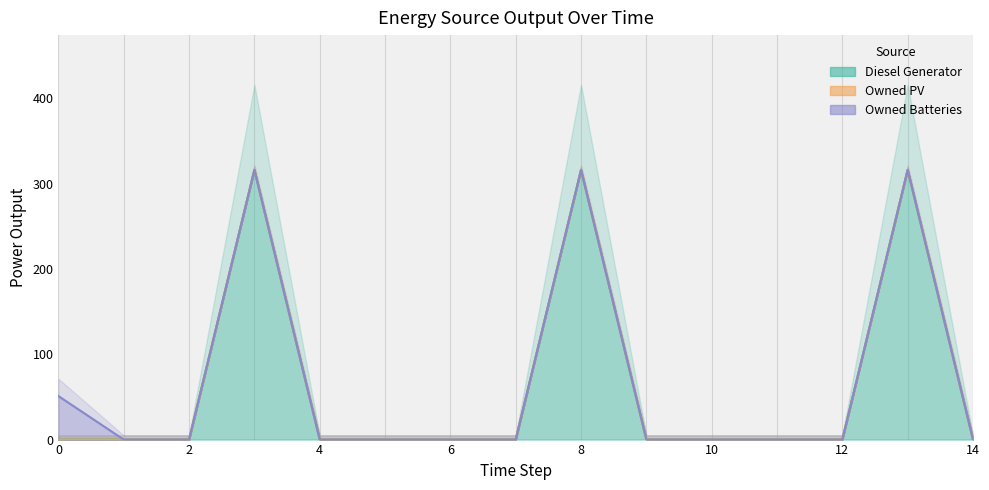

At which category is the sum across all series the highest?

3